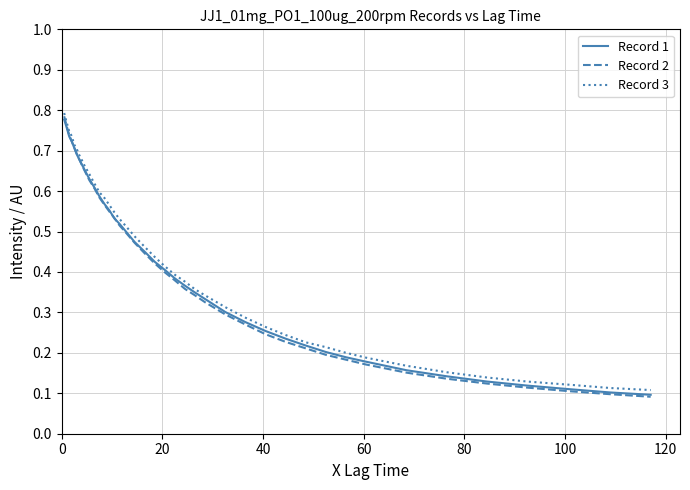

Which series has the largest range (max minus min)?

Record 2